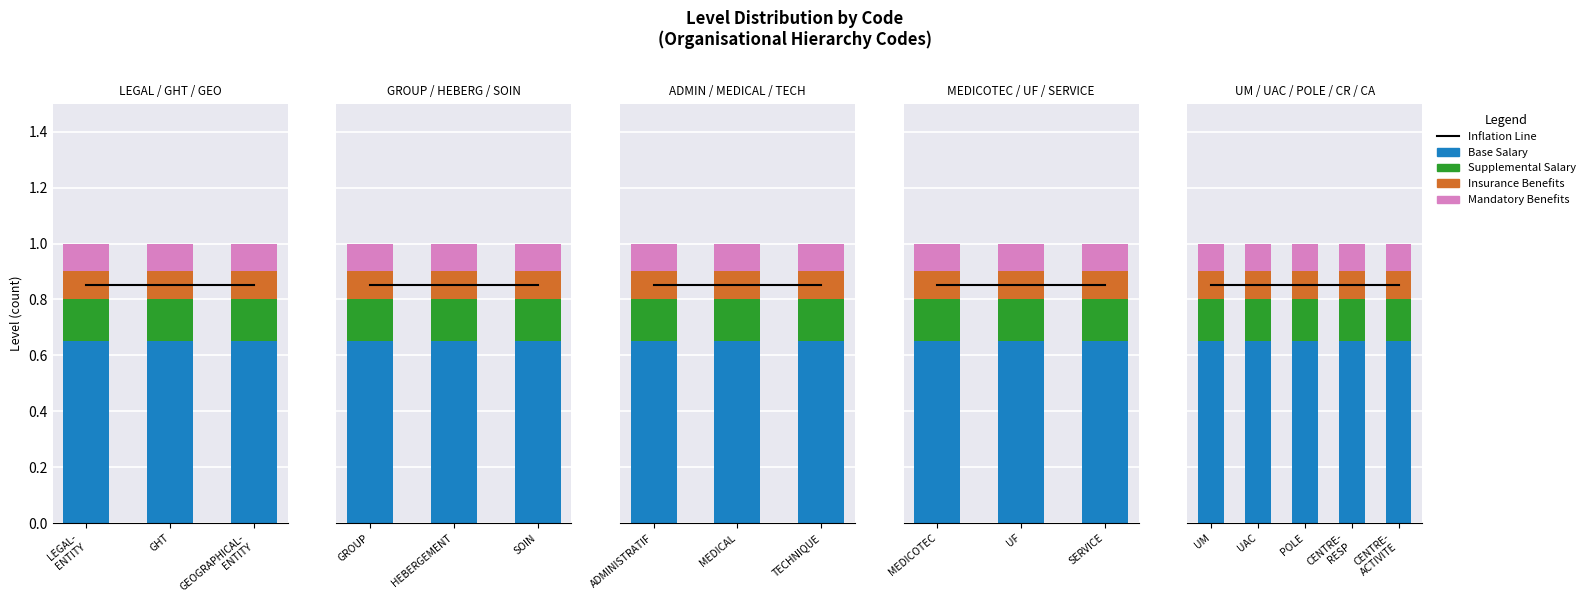

The value of Supplemental Salary at UAC is 0.1. True or false?

False